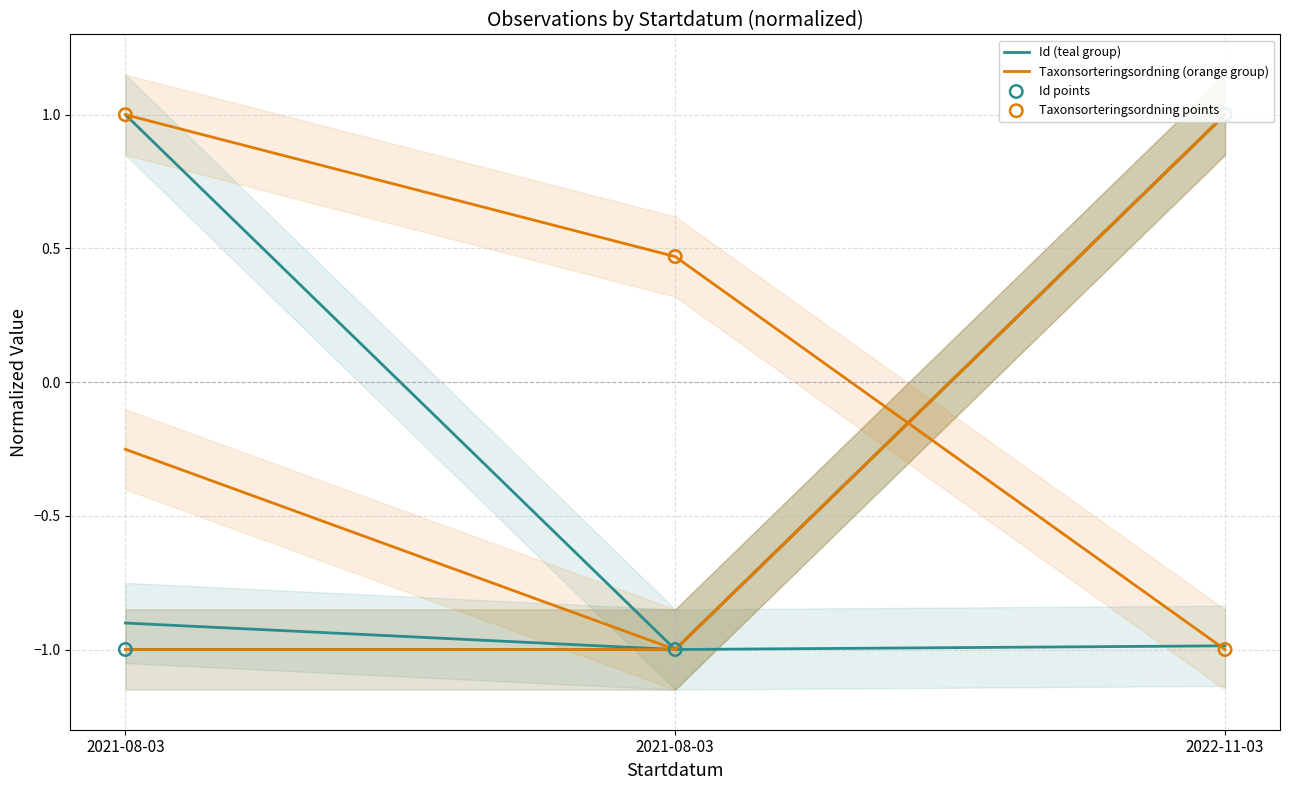

At which category is the sum across all series the highest?

2021-08-03